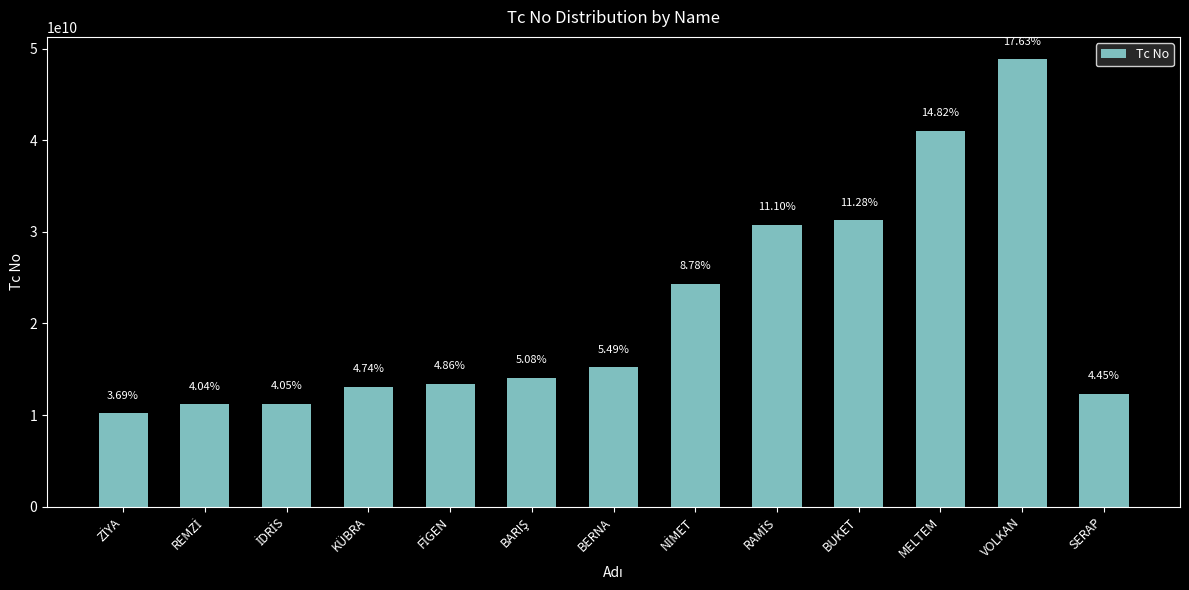

Is it true that the value at BARIŞ is 3432352058?

False